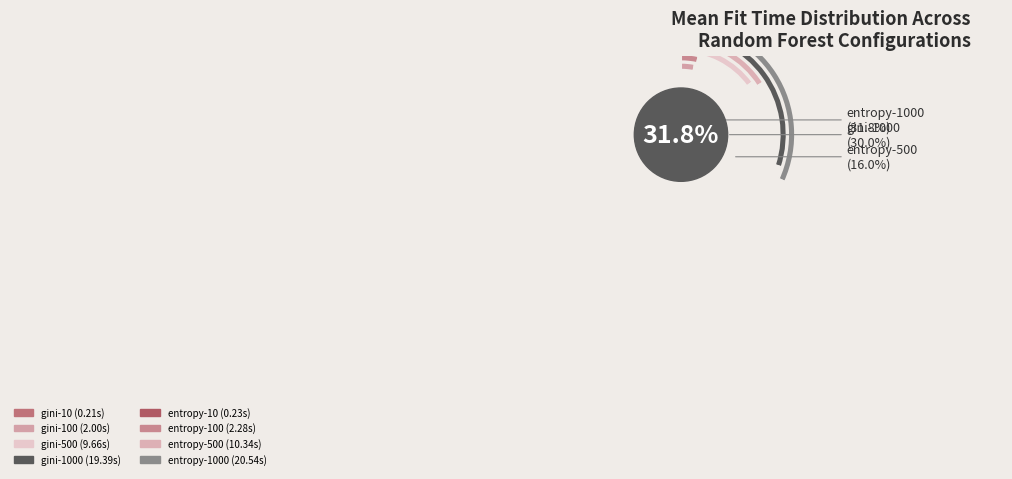

To the nearest percent, what is the difference between the gini-500 and entropy-500 slice percentages?

1%